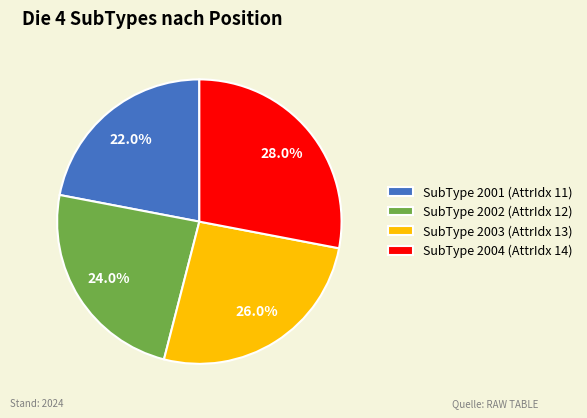

Between SubType 2001 (AttrIdx 11) and SubType 2004 (AttrIdx 14), which is larger?

SubType 2004 (AttrIdx 14)